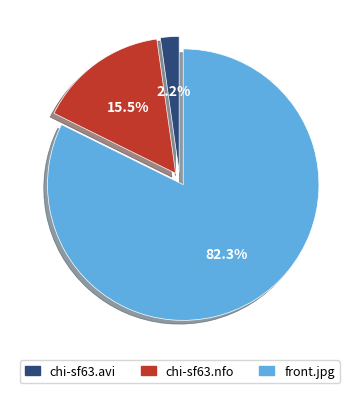

How much of the chart is everything except chi-sf63.nfo?

84.5%